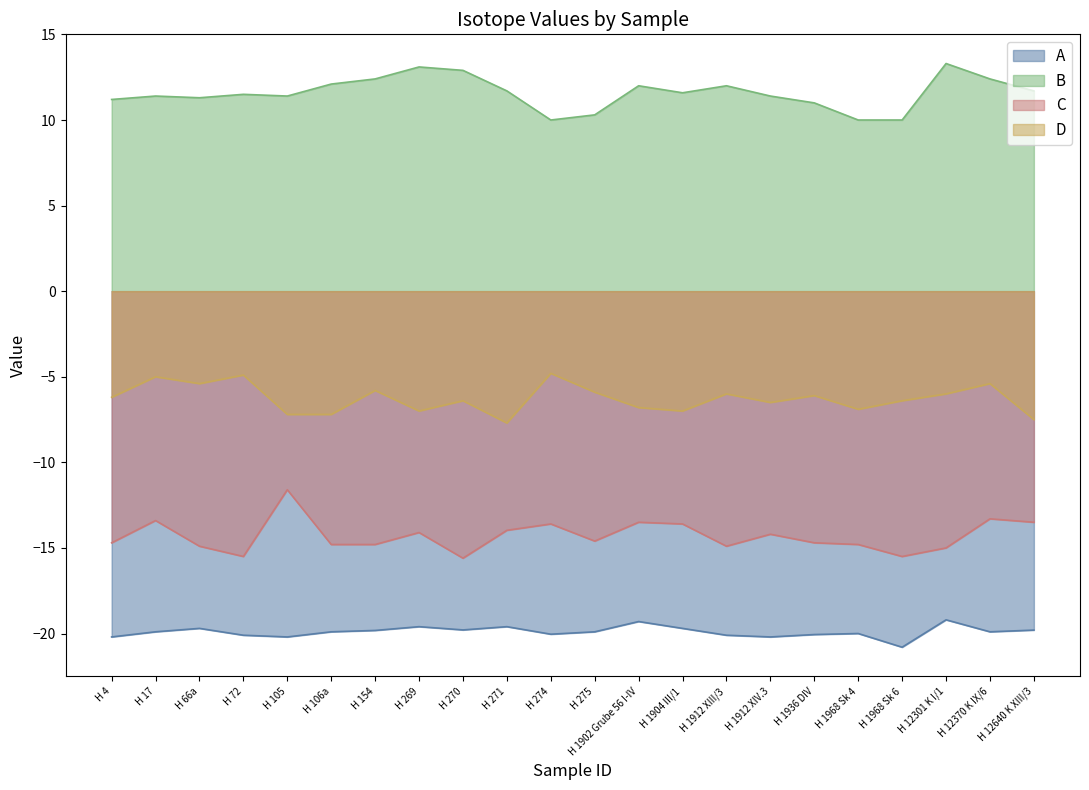

What is the label of the 8th point from the left?

H 269